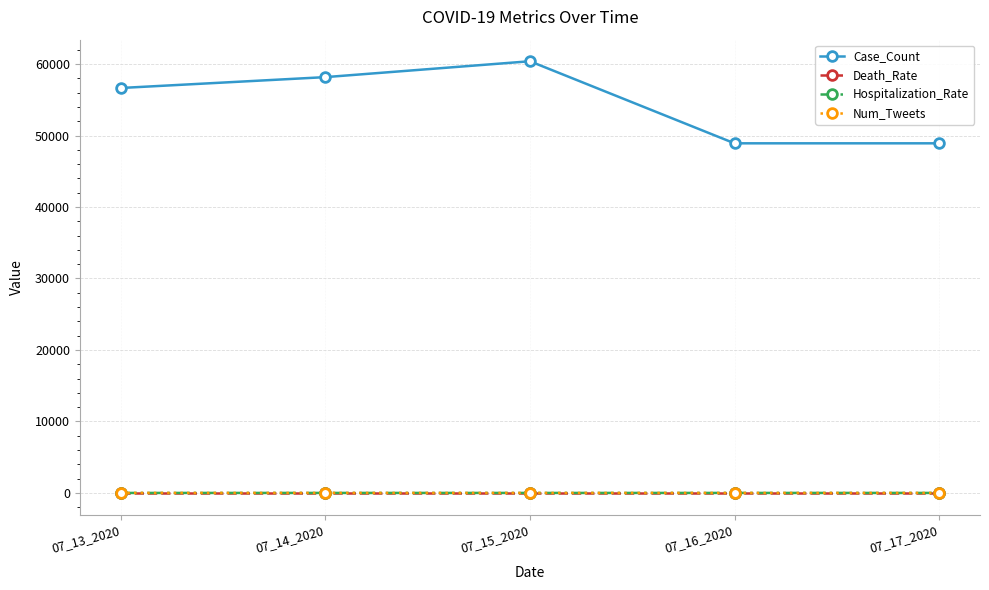

Is the value of Case_Count at 07_15_2020 greater than the value of Hospitalization_Rate at 07_14_2020?

Yes